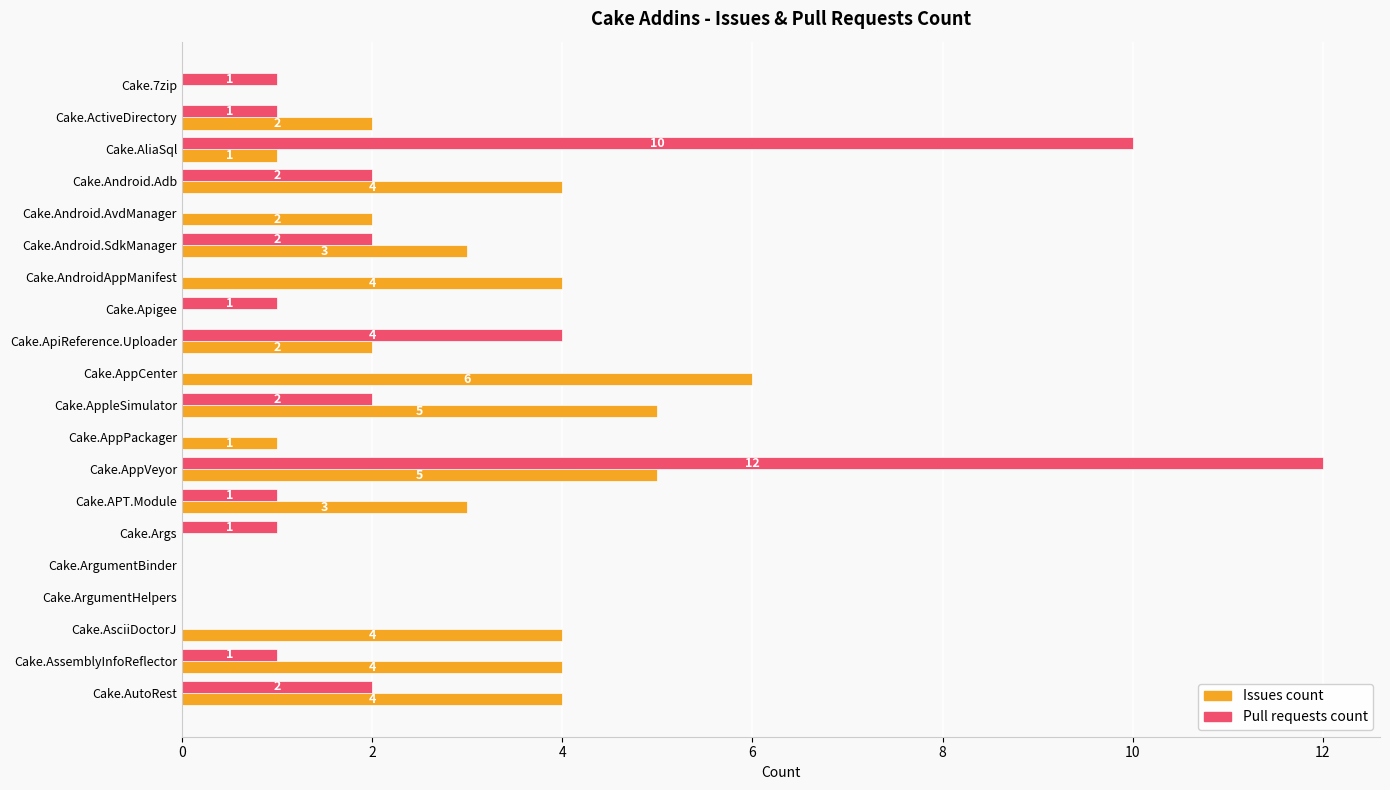

What are all the series names shown in the legend?

Issues count, Pull requests count